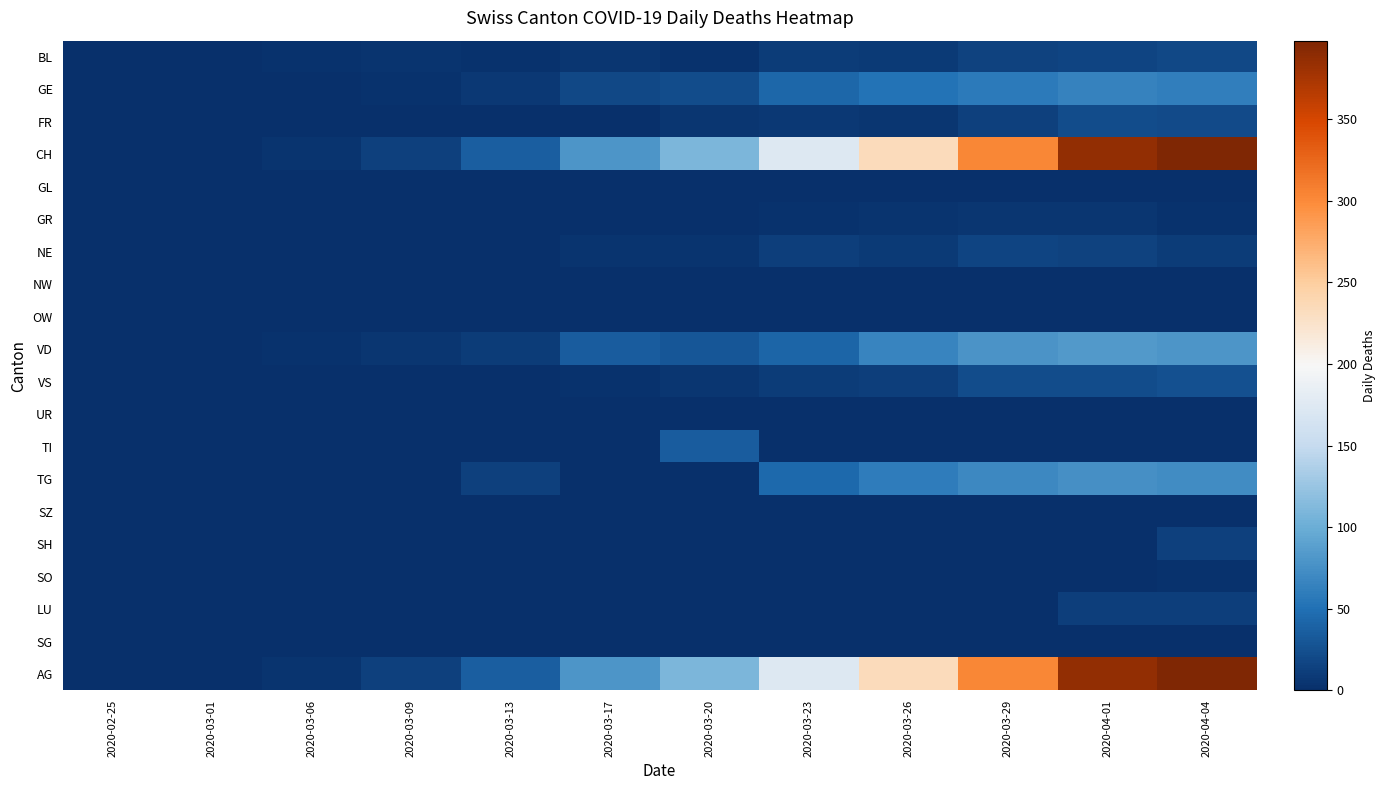

Rank the series at 2020-03-26 from highest to lowest value.

CH, AG, VD, TG, GE, VS, BL, NE, FR, GR, GL, NW, OW, UR, TI, SZ, SH, SO, LU, SG